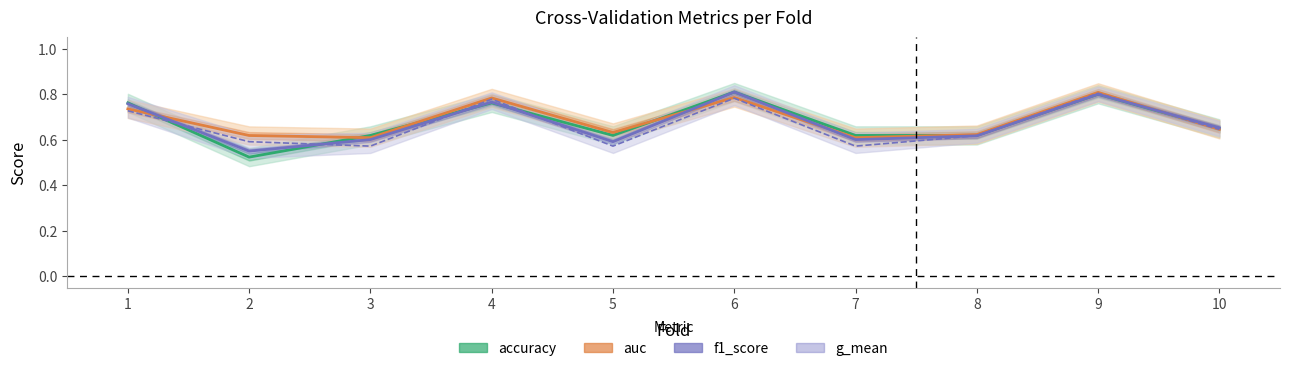

Reading right to left, what are all the values shown in this chart?

accuracy: 0.7	0.8	0.6	0.6	0.8	0.6	0.8	0.6	0.5	0.8
auc: 0.6	0.8	0.6	0.6	0.8	0.6	0.8	0.6	0.6	0.7
f1_score: 0.7	0.8	0.6	0.6	0.8	0.6	0.8	0.6	0.6	0.8
g_mean: 0.6	0.8	0.6	0.6	0.8	0.6	0.8	0.6	0.6	0.7